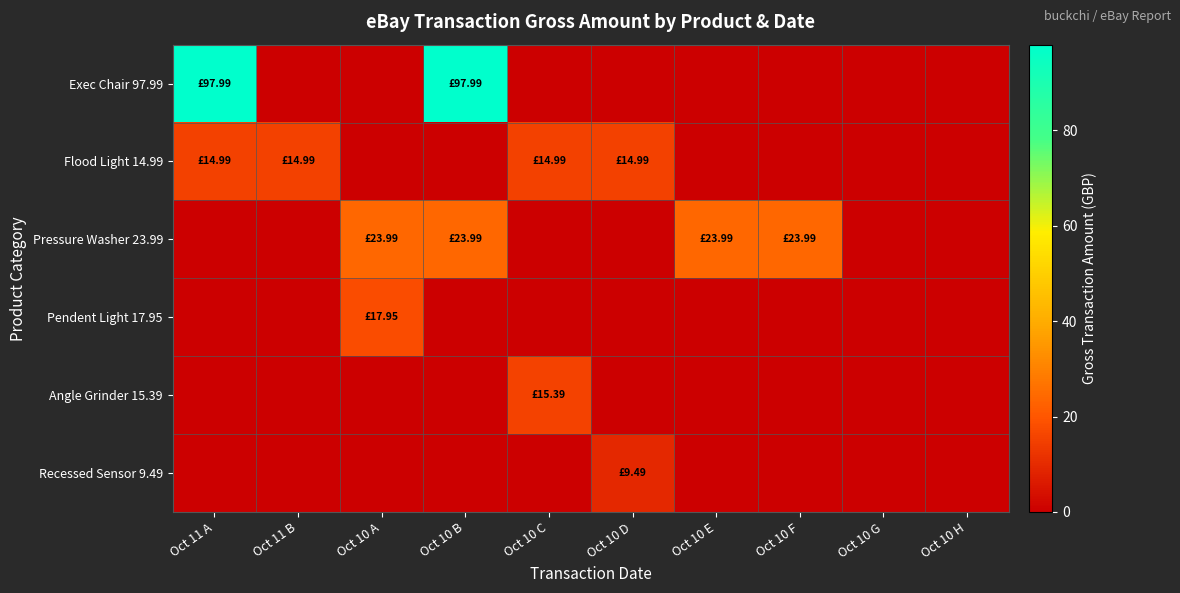

At Oct 10 H, list the series in order from smallest to largest.

Exec Chair 97.99, Flood Light 14.99, Pressure Washer 23.99, Pendent Light 17.95, Angle Grinder 15.39, Recessed Sensor 9.49